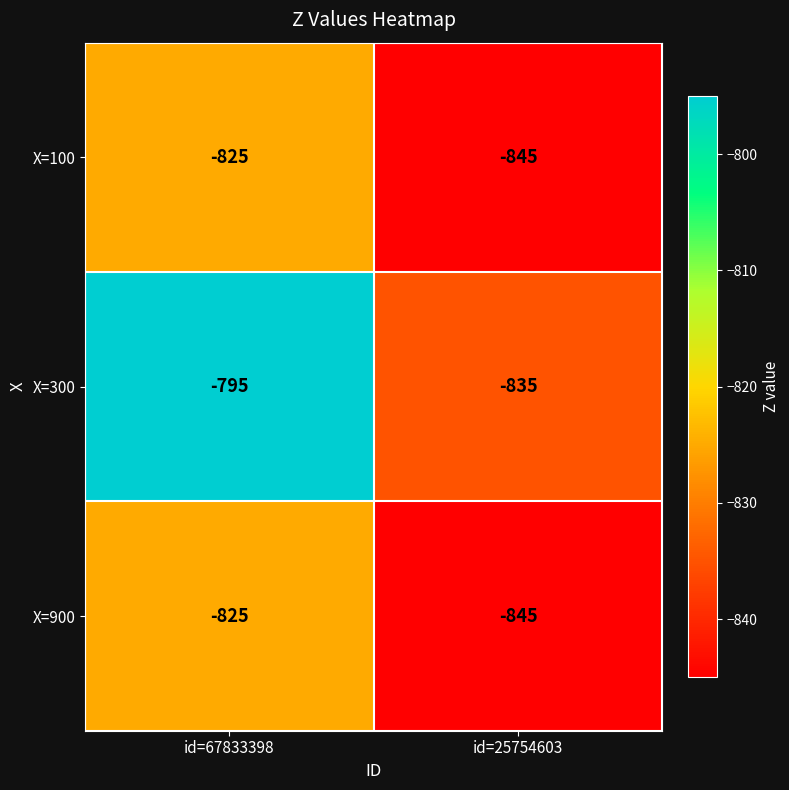

What is the maximum value for X=900?

-825